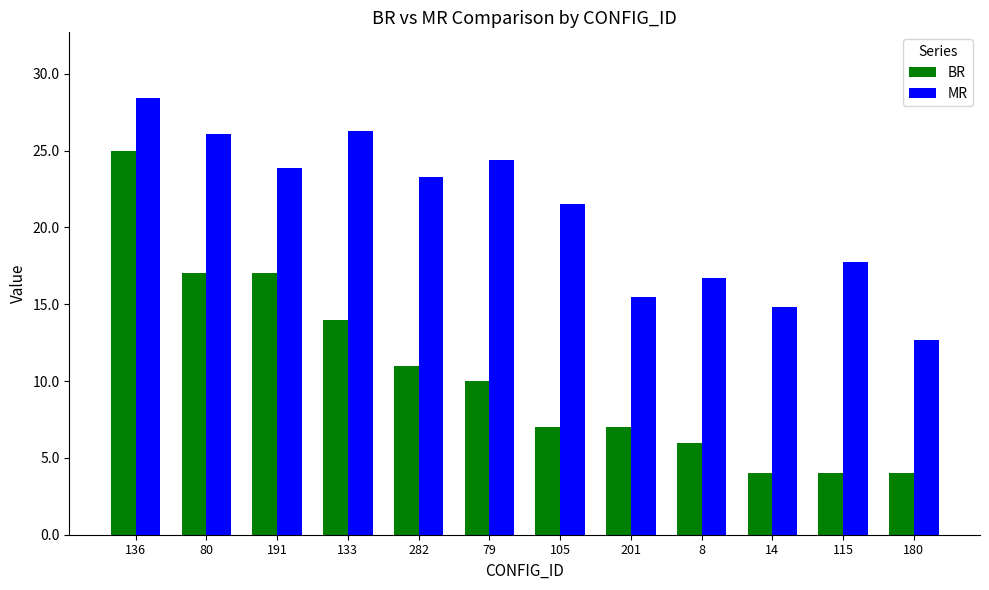

Which series has the largest total across all categories?

MR